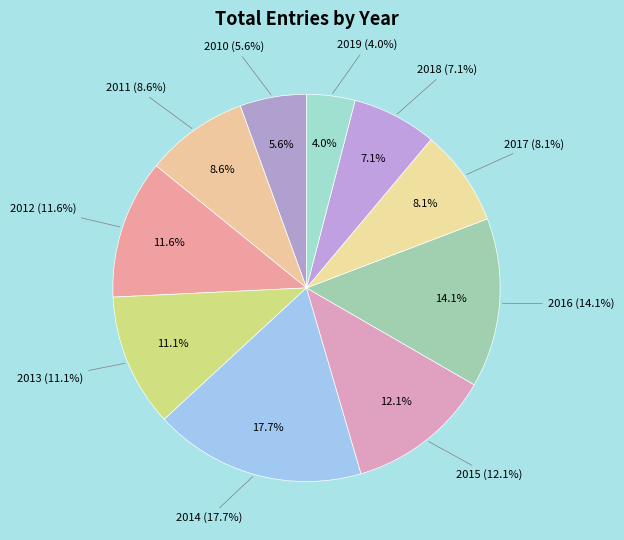

To the nearest percent, what is the difference between the 2018 and 2012 slice percentages?

5%